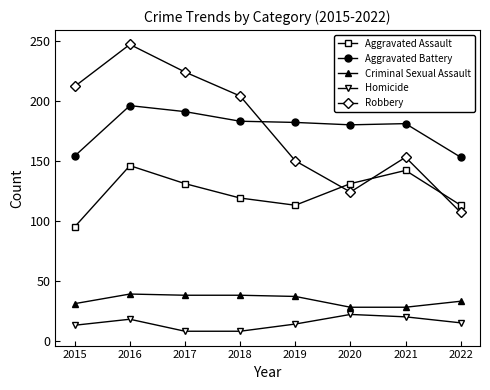

Which series has the widest spread of values?

Robbery